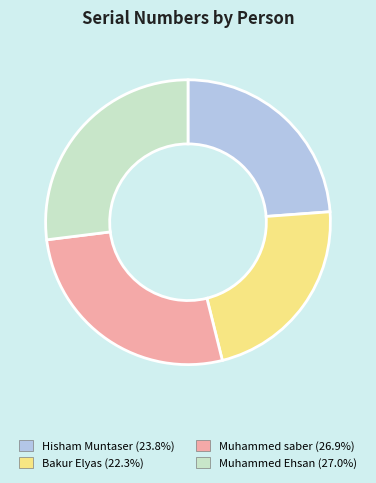

What is the ratio of the value at Hisham Muntaser to the value at Bakur Elyas?

1.1